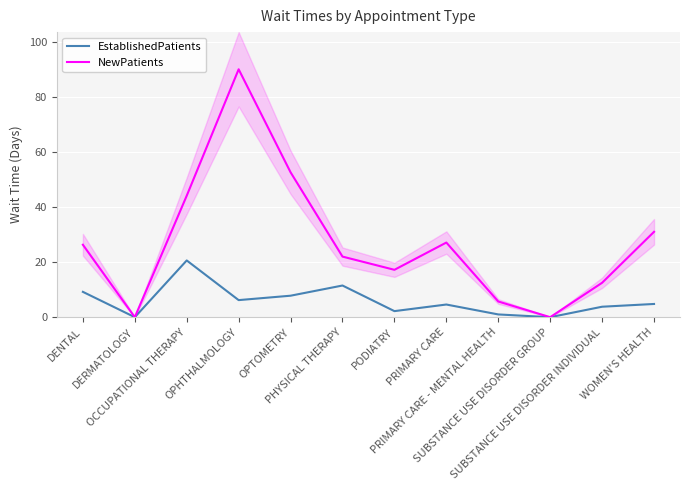

List the labels in order of EstablishedPatients value, smallest first.

DERMATOLOGY, SUBSTANCE USE DISORDER GROUP, PRIMARY CARE - MENTAL HEALTH, PODIATRY, SUBSTANCE USE DISORDER INDIVIDUAL, PRIMARY CARE, WOMEN'S HEALTH, OPHTHALMOLOGY, OPTOMETRY, DENTAL, PHYSICAL THERAPY, OCCUPATIONAL THERAPY